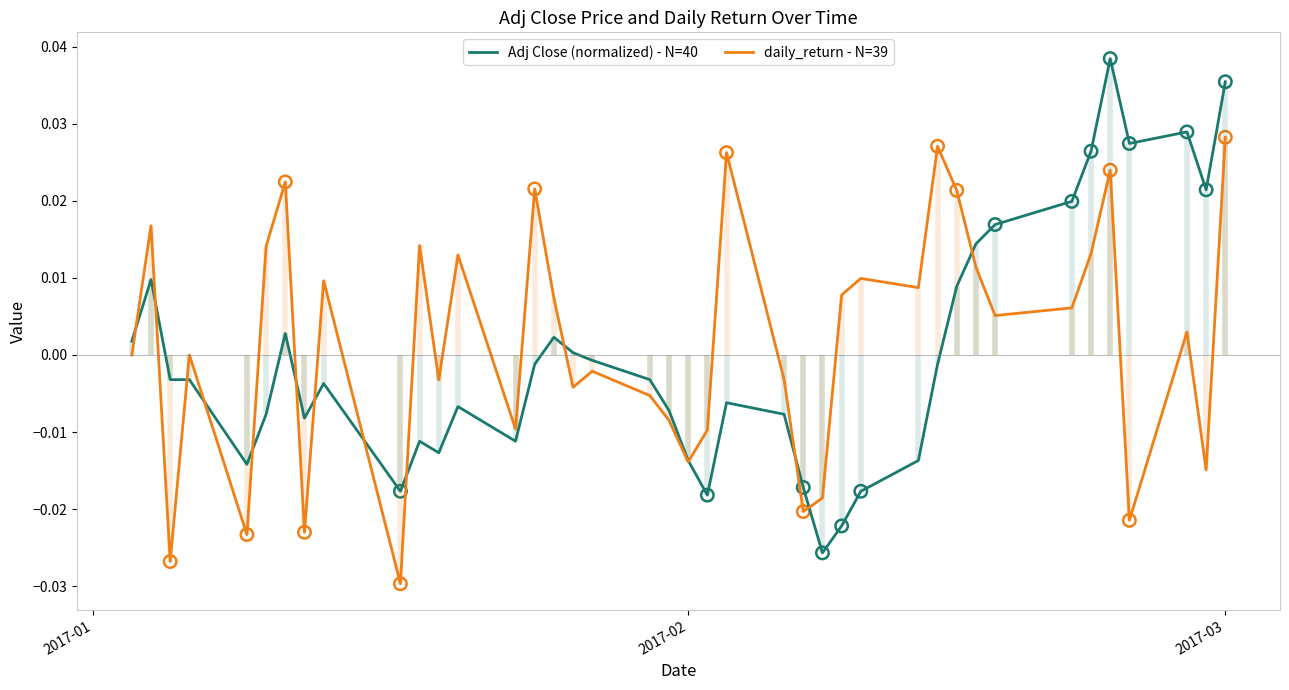

Which series has the largest total across all categories?

daily_return - N=39